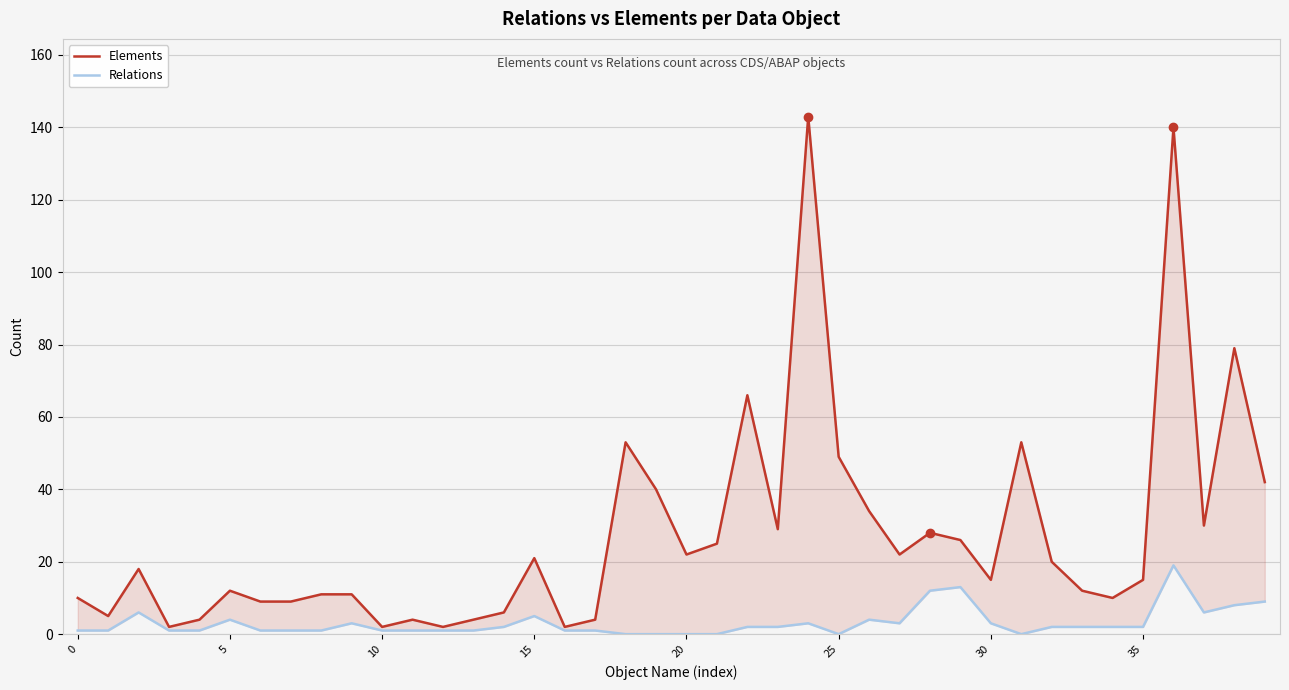

Rank the series by their maximum value, from lowest to highest.

Relations, Elements